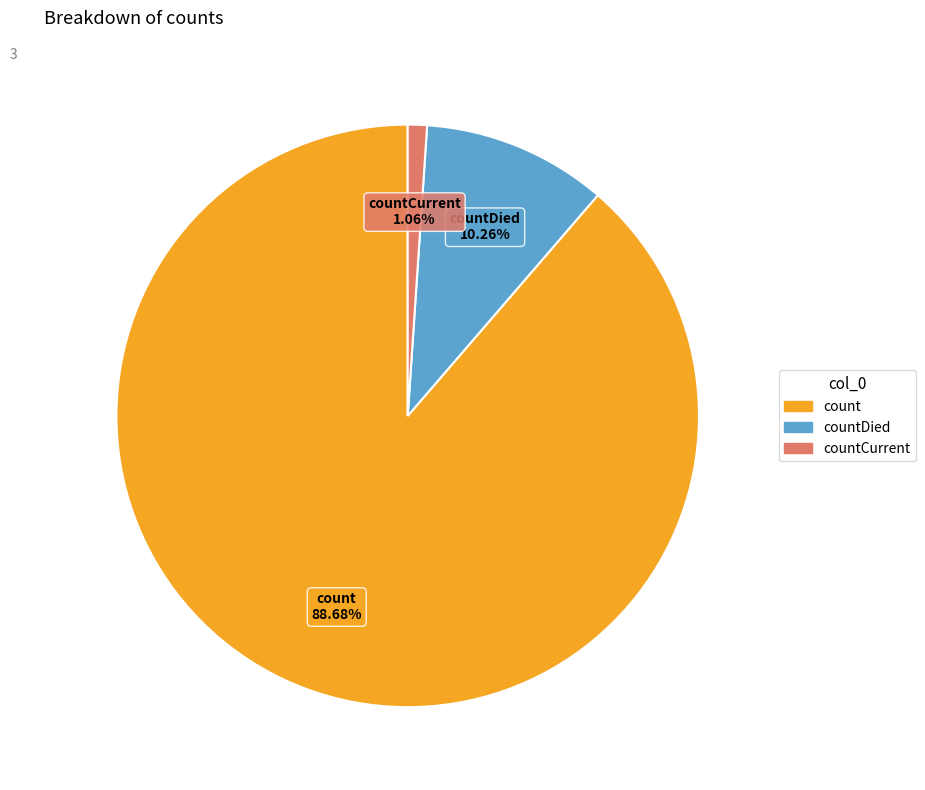

Rank the categories by value from lowest to highest.

countCurrent, countDied, count